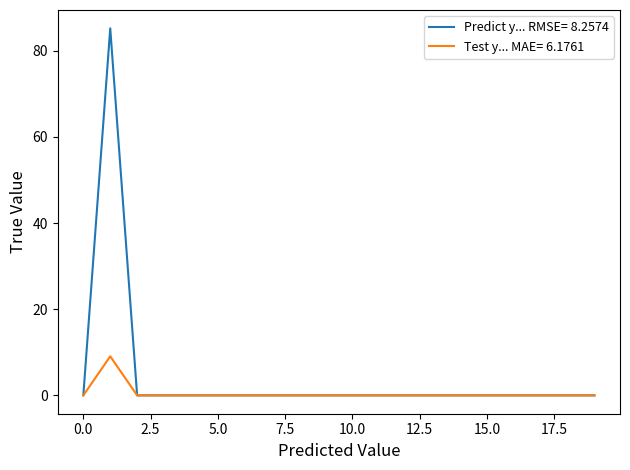

What are all the series names shown in the legend?

Predict y... RMSE= 8.2574, Test y... MAE= 6.1761